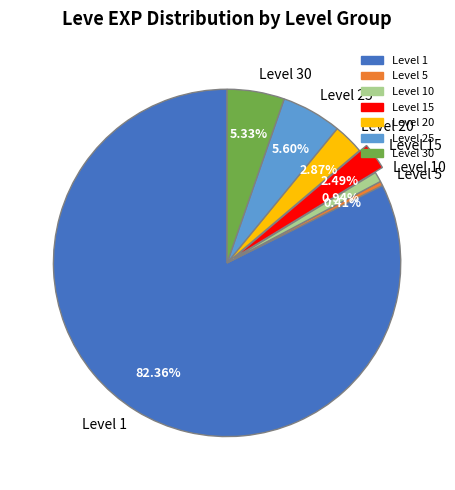

What is the majority slice?

Level 1